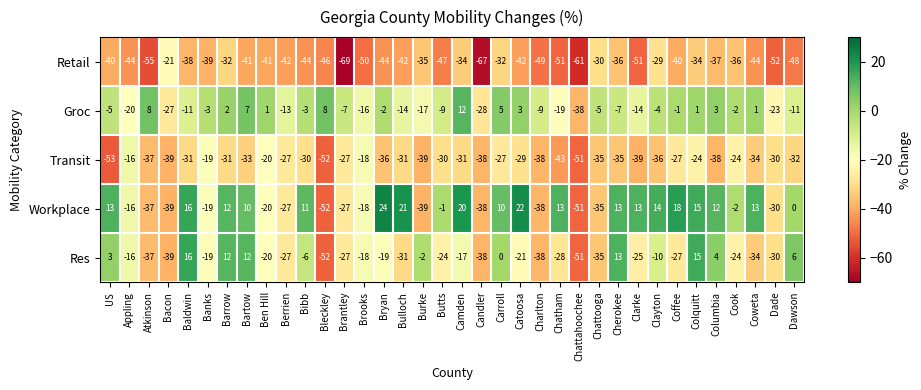

True or false: Groc has a value of -13 at Bacon.

False